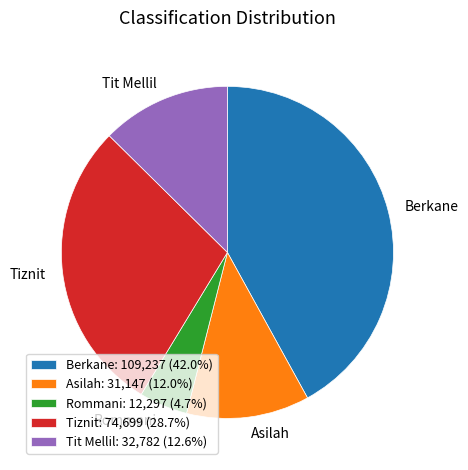

What is the ratio of the value at Rommani to the value at Tiznit?

0.2